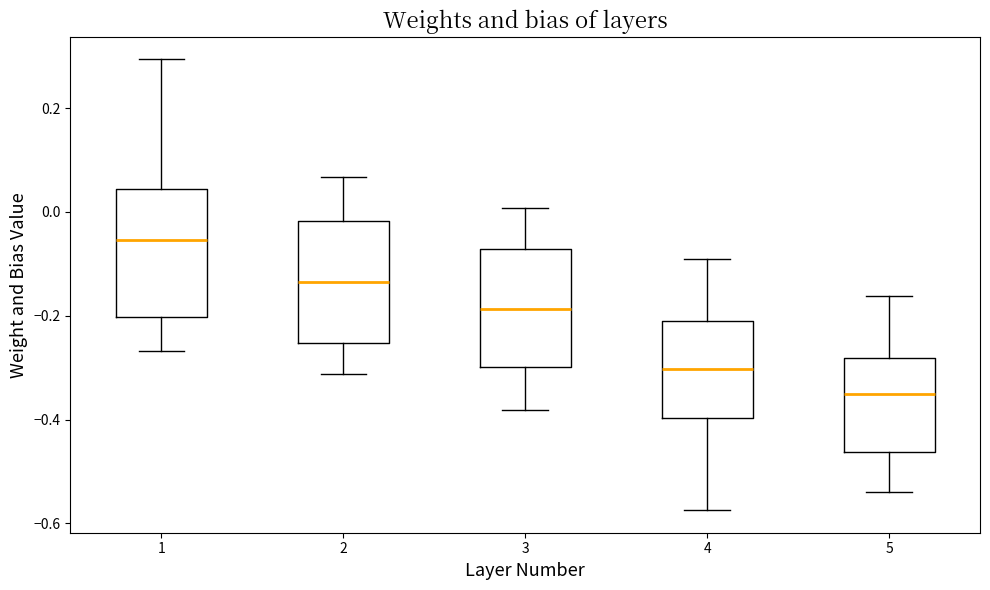

Reading left to right, read every box against the y-axis: the position of its median line, the range the box covers, and the ends of its whiskers. The values are not printed on the chart, so give them approximately, as read against the axis.

1: median -0.06, box -0.20 to 0.04, whiskers -0.26 to 0.30
2: median -0.14, box -0.26 to -0.02, whiskers -0.32 to 0.06
3: median -0.18, box -0.30 to -0.08, whiskers -0.38 to 0.00
4: median -0.30, box -0.40 to -0.22, whiskers -0.58 to -0.10
5: median -0.36, box -0.46 to -0.28, whiskers -0.54 to -0.16